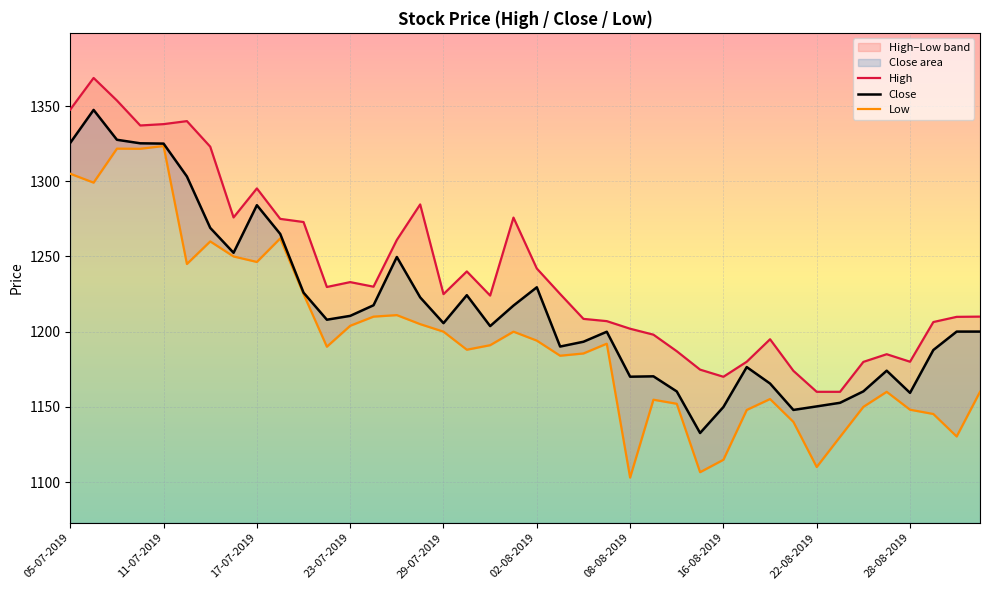

What position from the left is 15?

16